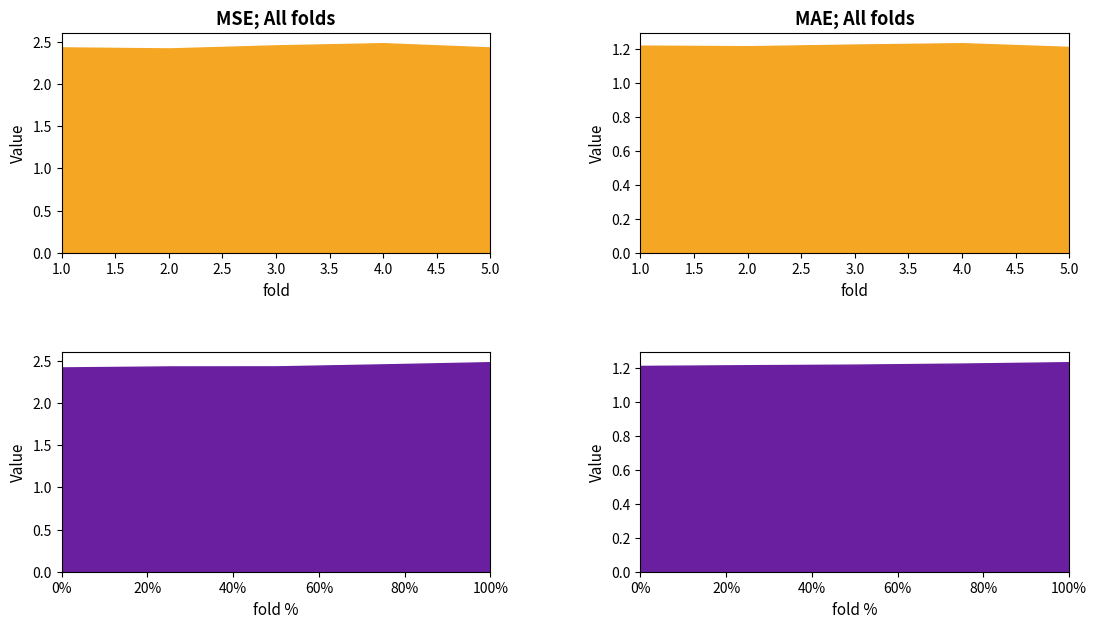

At which category is the sum across all series the highest?

4